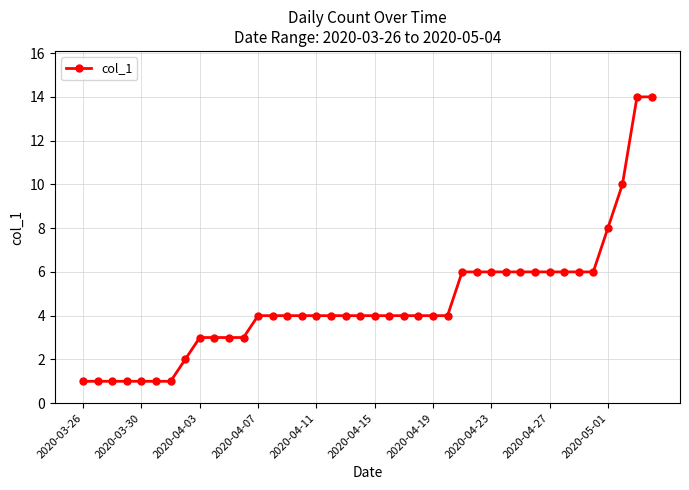

What is the sum of all values?

183